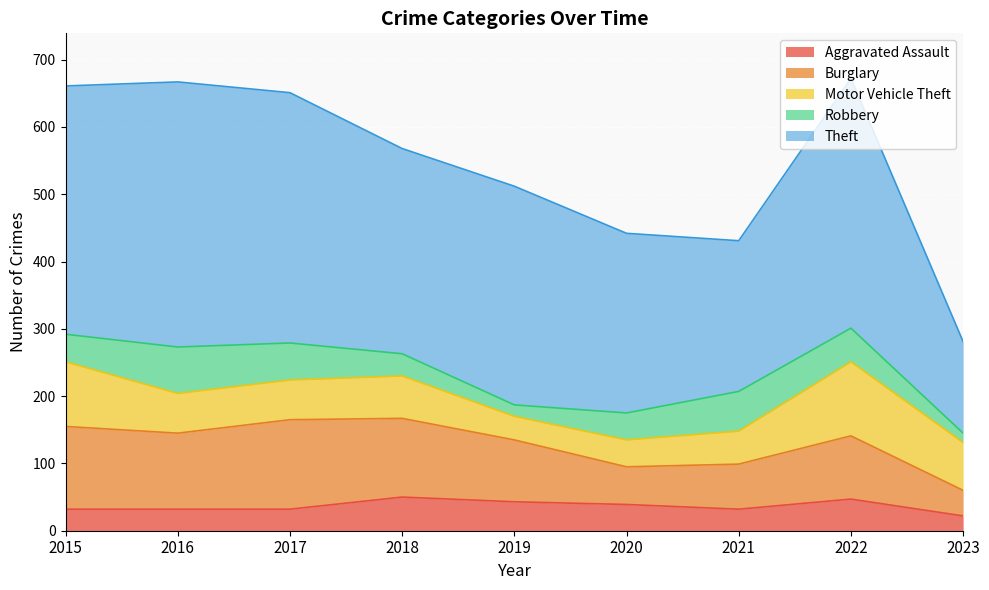

Between which two adjacent categories do Motor Vehicle Theft and Aggravated Assault first intersect?

2018 and 2019